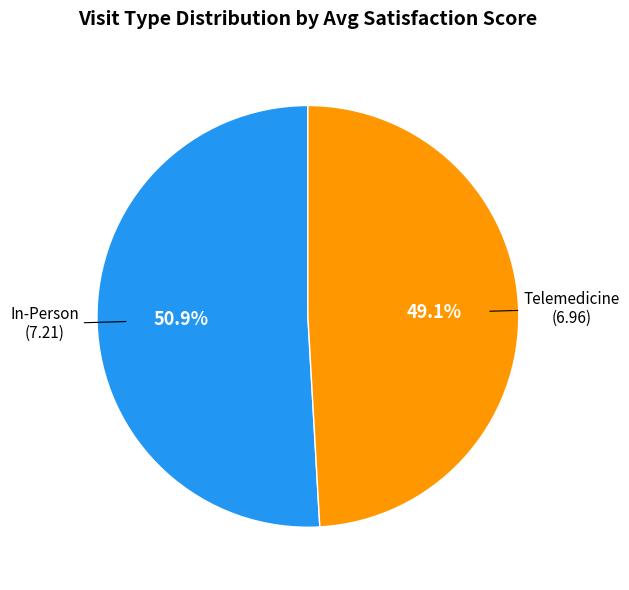

Count the number of slices in the pie.

2